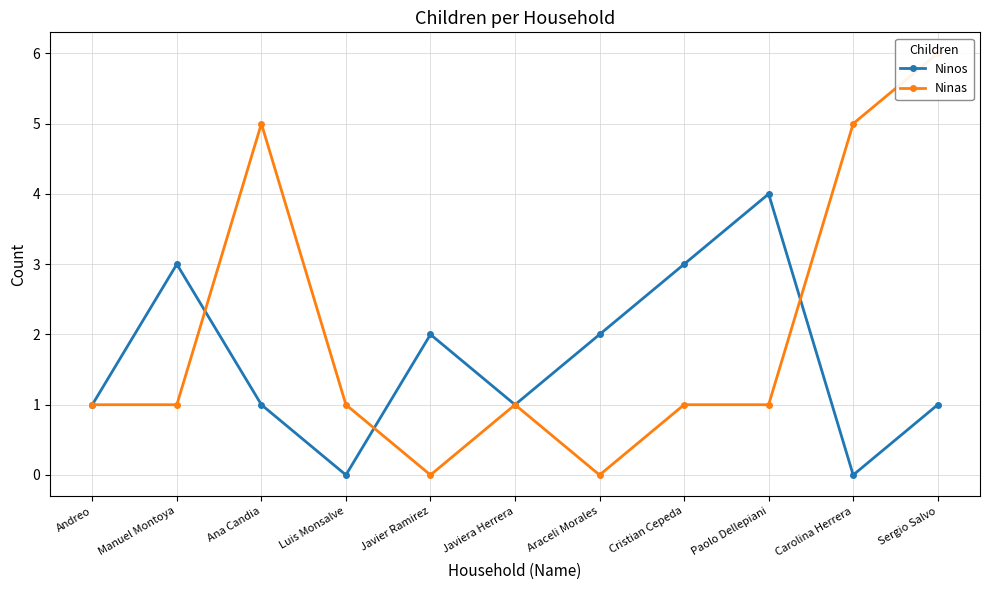

Reading left to right, list all the values displayed in this chart.

Ninos: 1	3	1	0	2	1	2	3	4	0	1
Ninas: 1	1	5	1	0	1	0	1	1	5	6